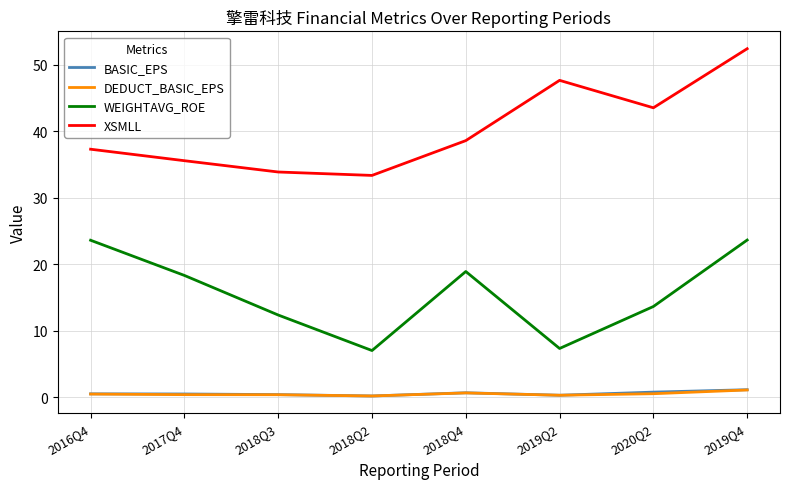

Which series has the largest total across all categories?

XSMLL